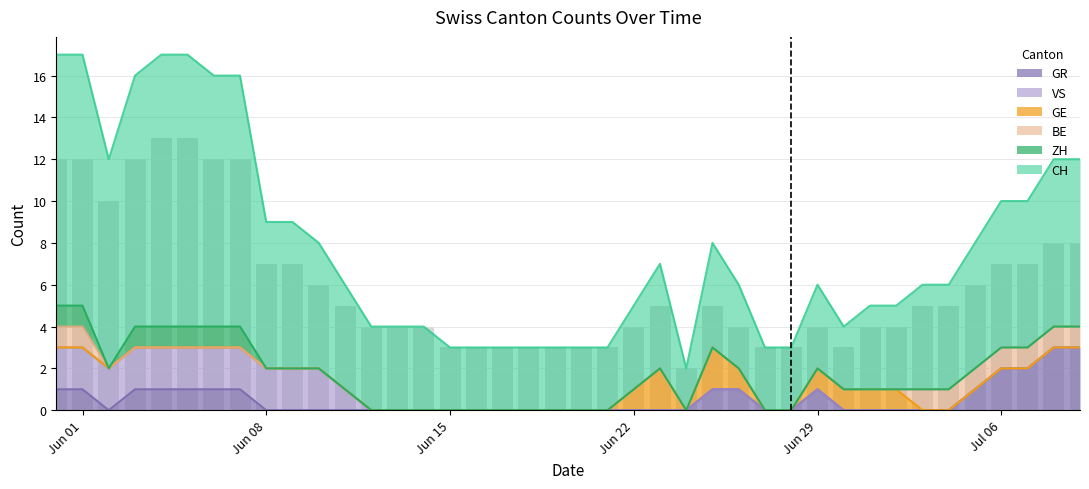

Are the bars grouped side by side (vs. stacked)?

Yes